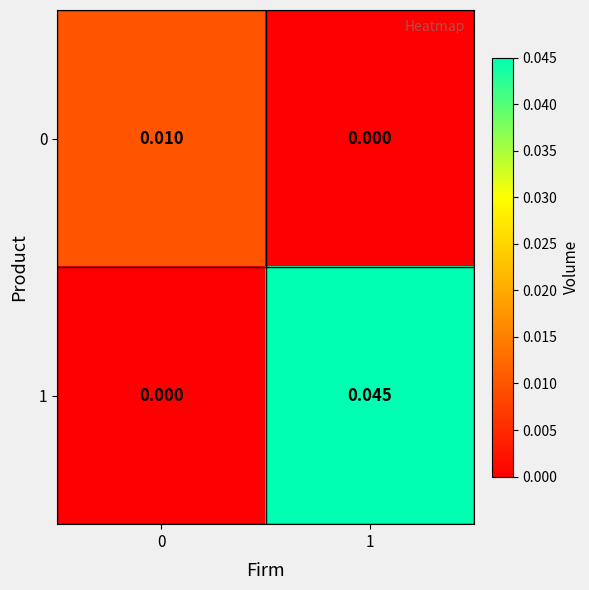

Is the value of 1 at 1 greater than the value of 0 at 1?

Yes